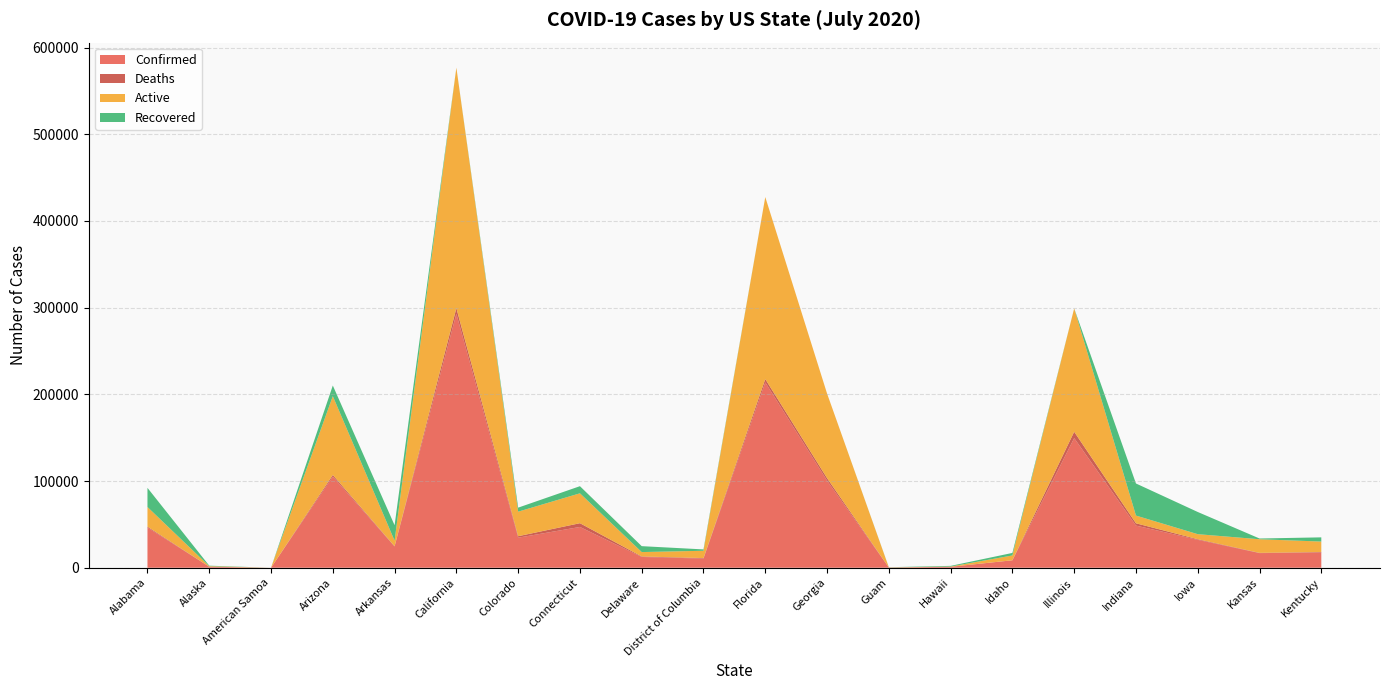

Reading right to left, transcribe all the data shown in this chart.

Confirmed: Kentucky=17519	Kansas=16860	Iowa=32153	Indiana=48626	Illinois=149574	Idaho=8539	Hawaii=1071	Guam=303	Georgia=100470	Florida=213794	District of Columbia=10569	Delaware=12414	Connecticut=47033	Colorado=34664	California=292859	Arkansas=24512	Arizona=105094	American Samoa=0	Alaska=1180	Alabama=46348
Deaths: Kentucky=602	Kansas=289	Iowa=732	Indiana=2644	Illinois=7273	Idaho=94	Hawaii=19	Guam=5	Georgia=2899	Florida=3841	District of Columbia=561	Delaware=573	Connecticut=4338	Colorado=1696	California=6573	Arkansas=301	Arizona=1927	American Samoa=0	Alaska=17	Alabama=1033
Active: Kentucky=12076	Kansas=15712	Iowa=5827	Indiana=8910	Illinois=142301	Idaho=5538	Hawaii=271	Guam=114	Georgia=97571	Florida=209953	District of Columbia=8434	Delaware=5085	Connecticut=34485	Colorado=28315	California=277439	Arkansas=6377	Arizona=90907	American Samoa=0	Alaska=603	Alabama=22670
Recovered: Kentucky=4841	Kansas=859	Iowa=25594	Indiana=36999	Illinois=0	Idaho=2907	Hawaii=781	Guam=184	Georgia=0	Florida=0	District of Columbia=1574	Delaware=6815	Connecticut=8210	Colorado=4636	California=0	Arkansas=17834	Arizona=12260	American Samoa=0	Alaska=560	Alabama=22082